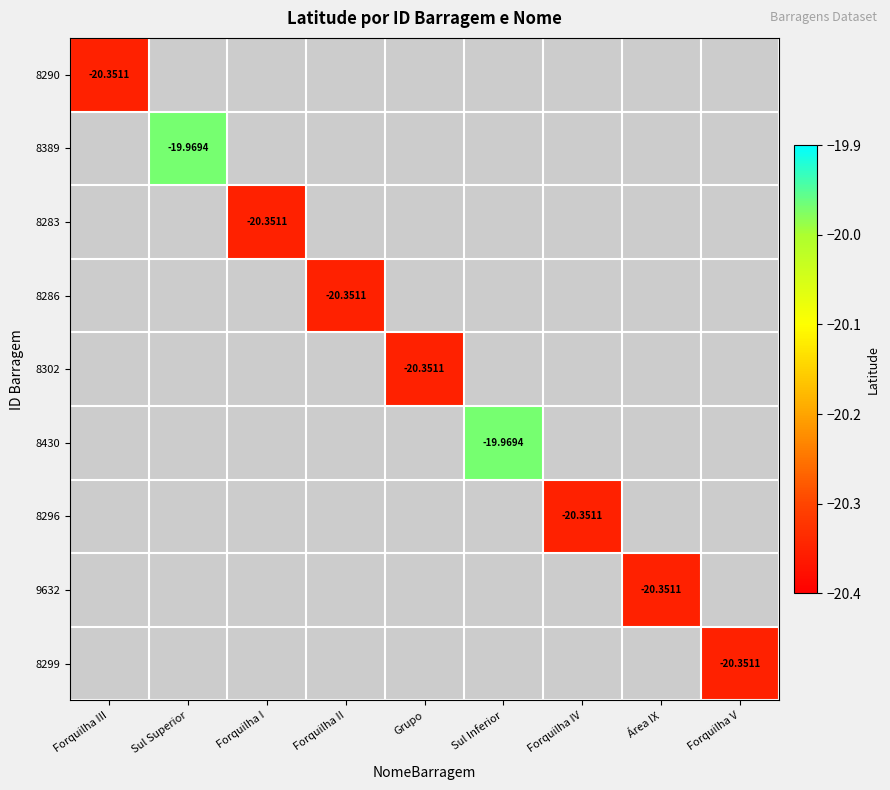

List the labels in order of 8299 value, smallest first.

Forquilha III, Sul Superior, Forquilha I, Forquilha II, Grupo, Sul Inferior, Forquilha IV, Área IX, Forquilha V